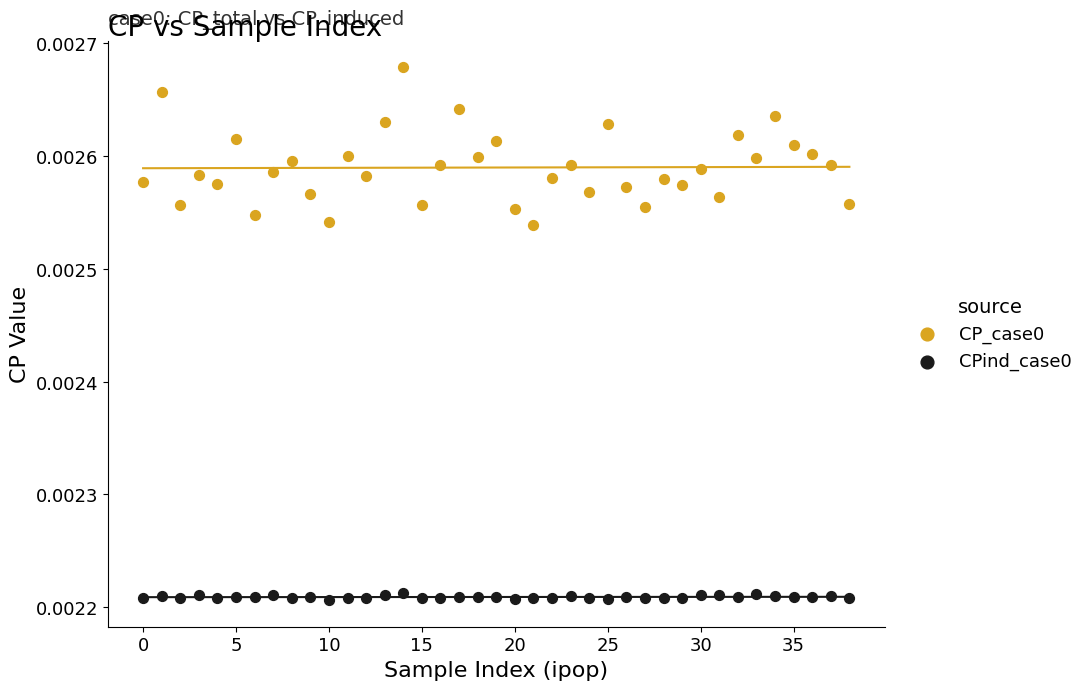

How many data points are displayed?

78